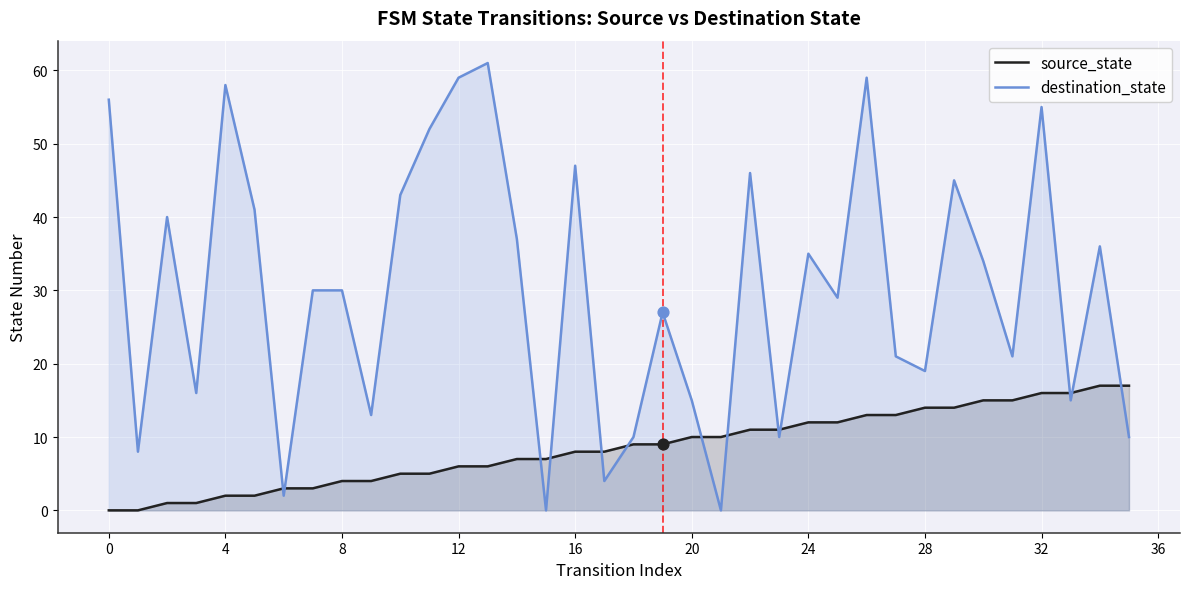

Which series reaches the maximum Y coordinate?

destination_state